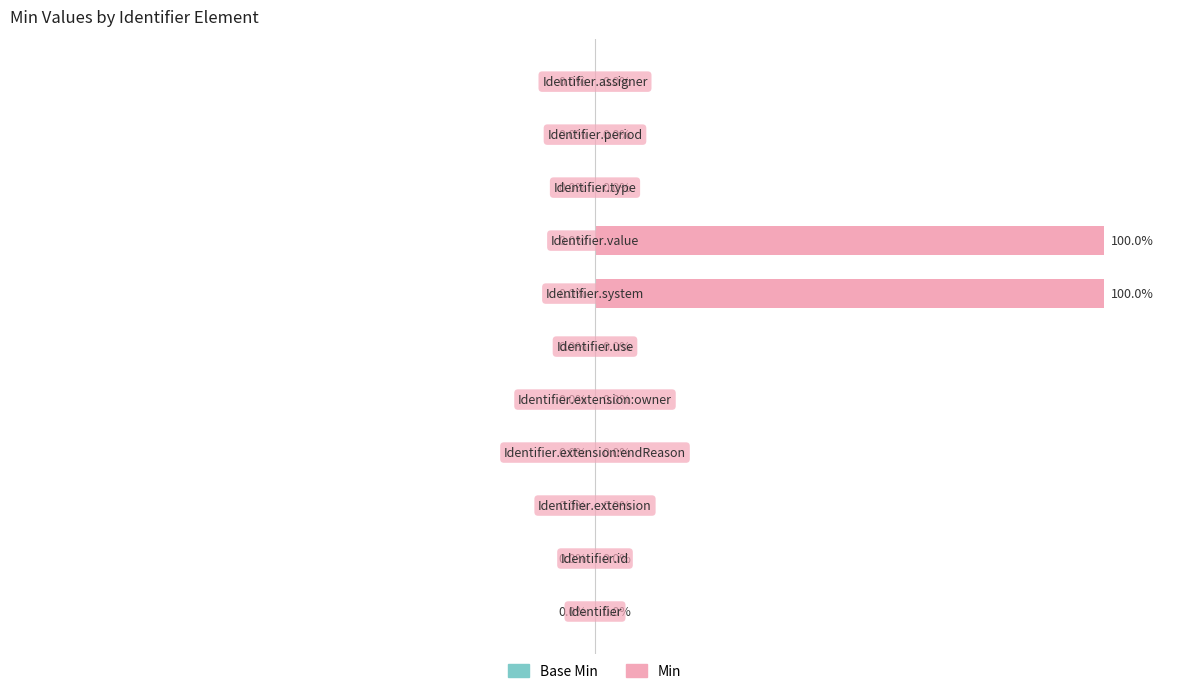

Which series has the largest range (max minus min)?

Min